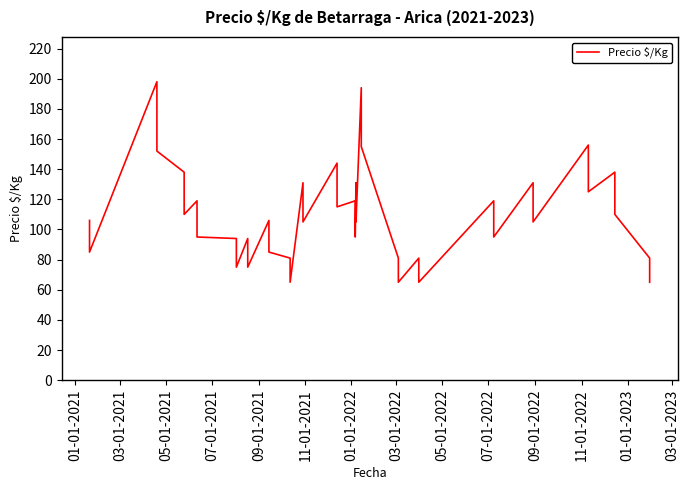

Where is the first local minimum?

03-01-2021